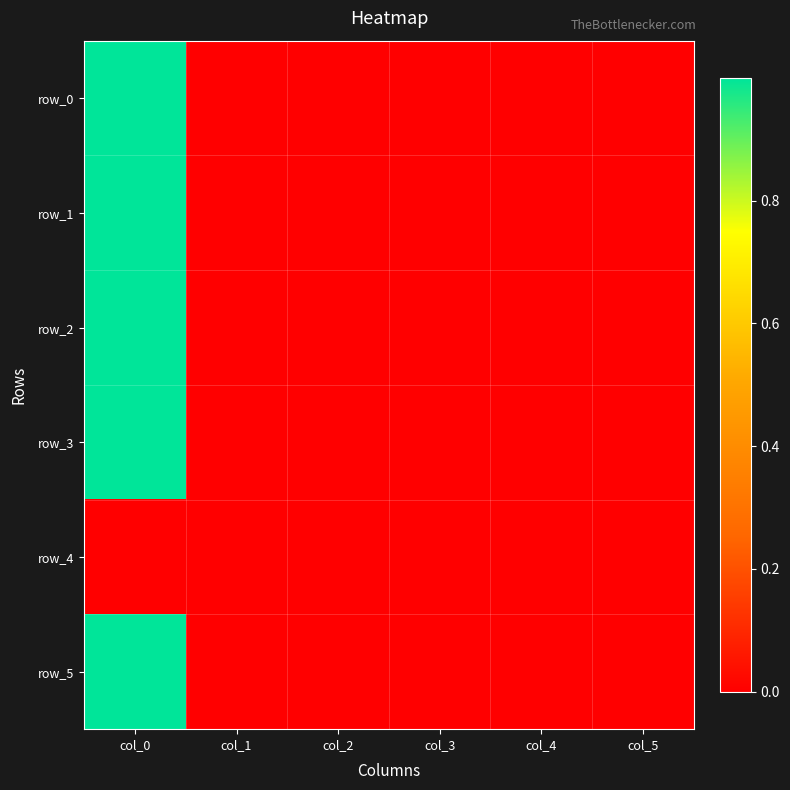

At which category is the sum across all series the highest?

col_0